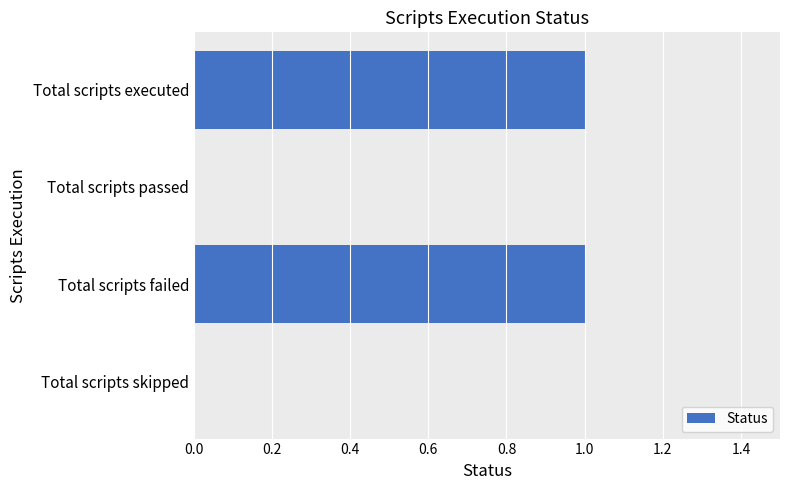

Reading bottom to top, transcribe all the data shown in this chart.

Total scripts skipped=0	Total scripts failed=1	Total scripts passed=0	Total scripts executed=1